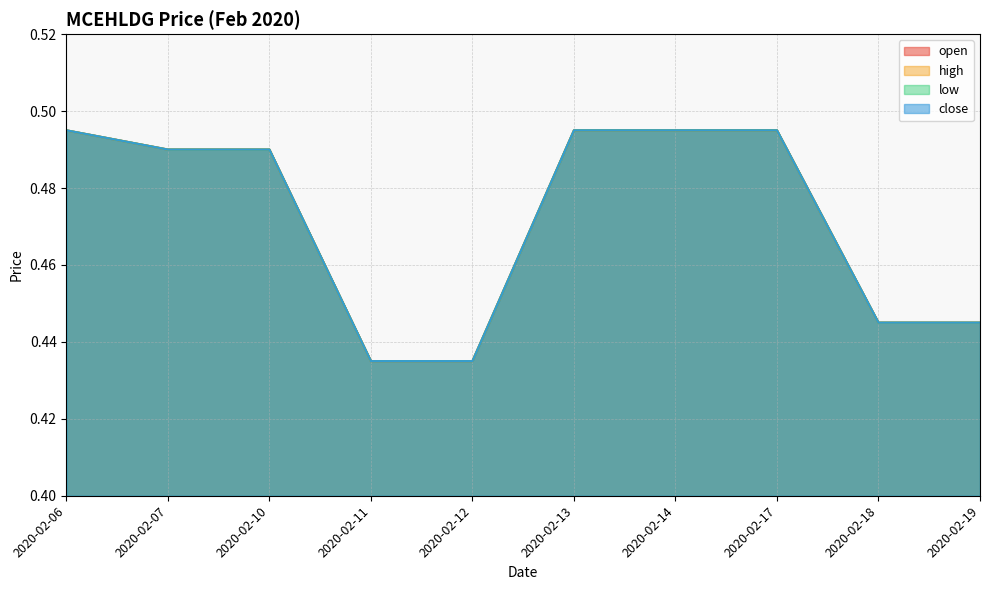

At 2020-02-17, list the series in order from largest to smallest.

open, high, low, close